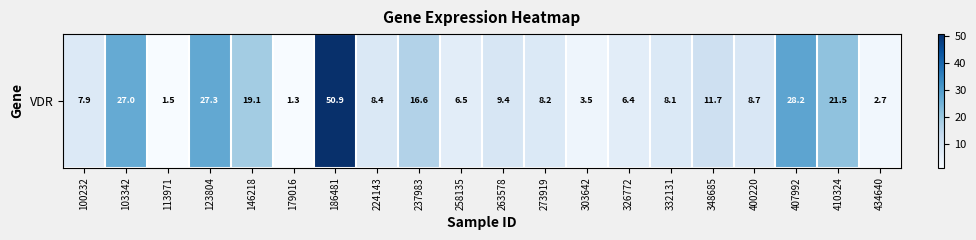

Is it true that the value at 332131 is 12.2?

False